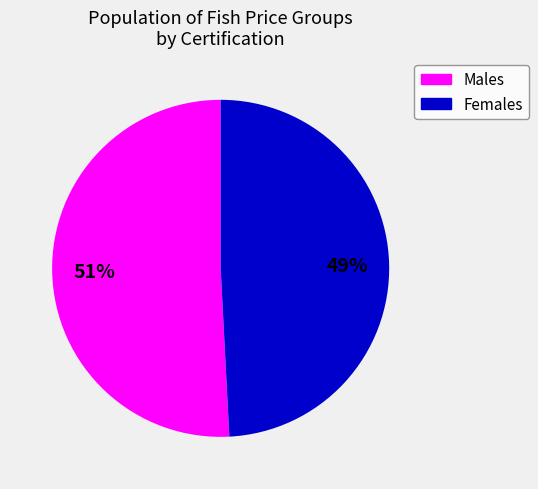

Count the number of slices in the pie.

2